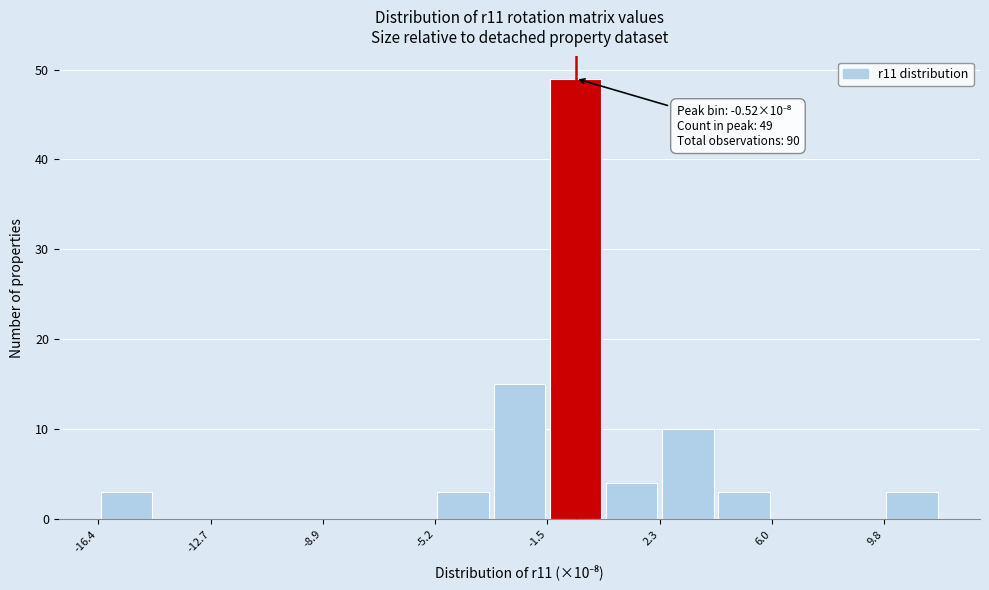

Around what value on the x-axis is the tallest bar? Give the approximate position of its centre, as read against the axis.

-0.5